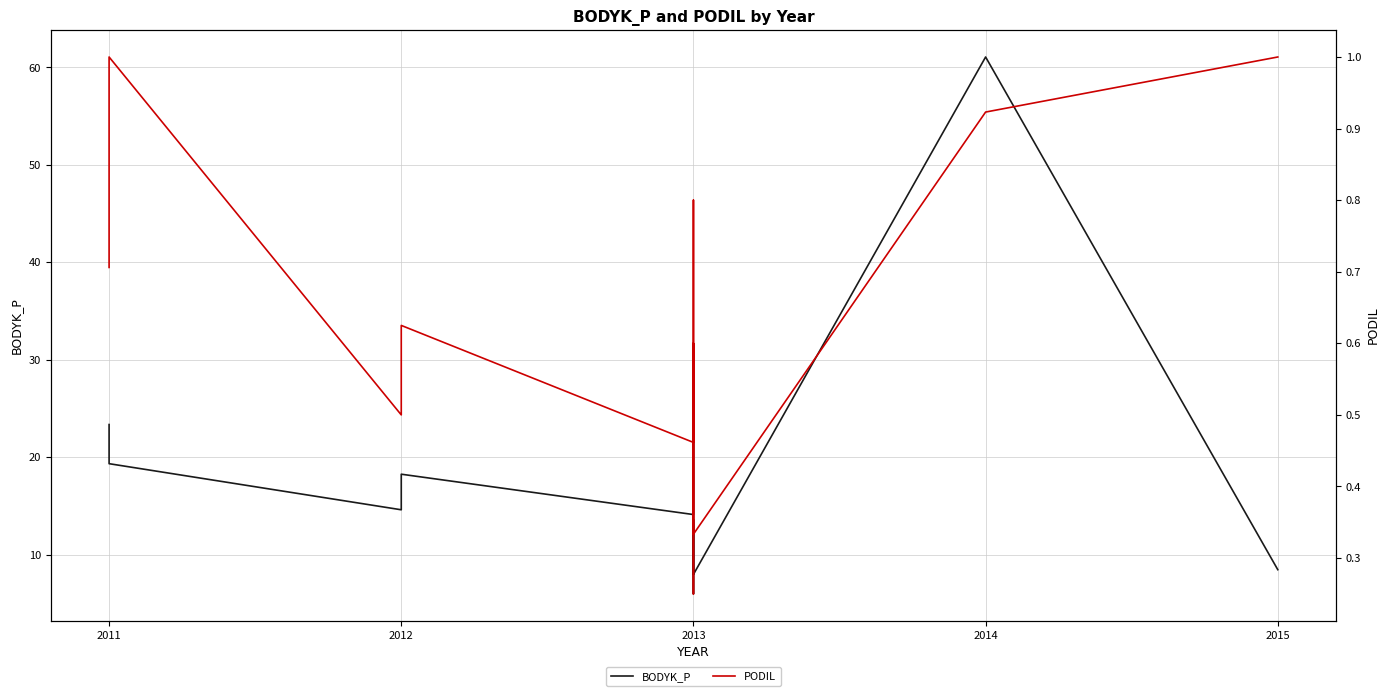

True or false: PODIL and BODYK_P cross at least once.

False